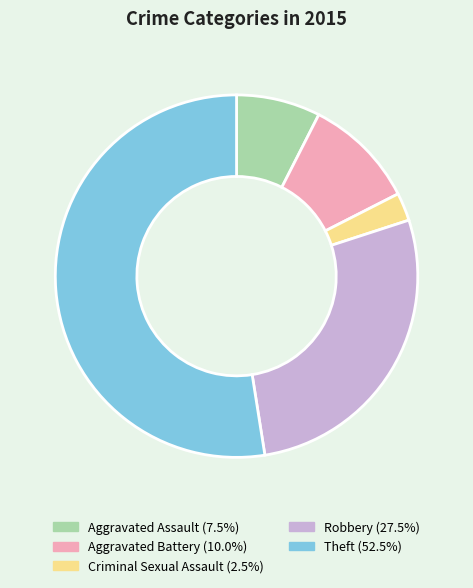

True or false: Theft accounts for 61% of the total.

False